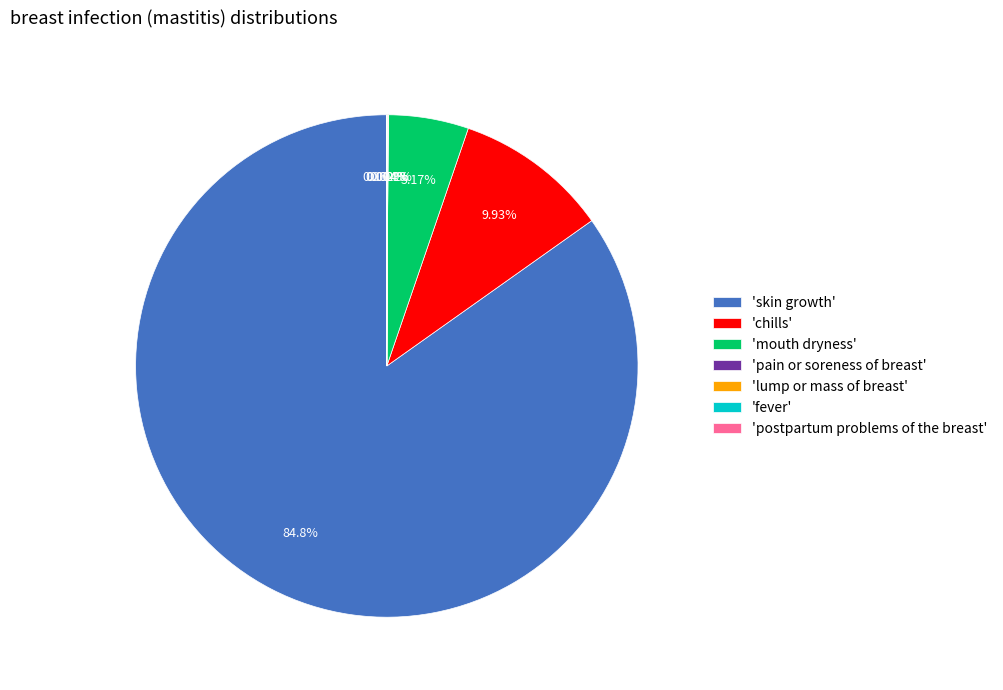

Which category has the biggest portion of the pie?

'skin growth'